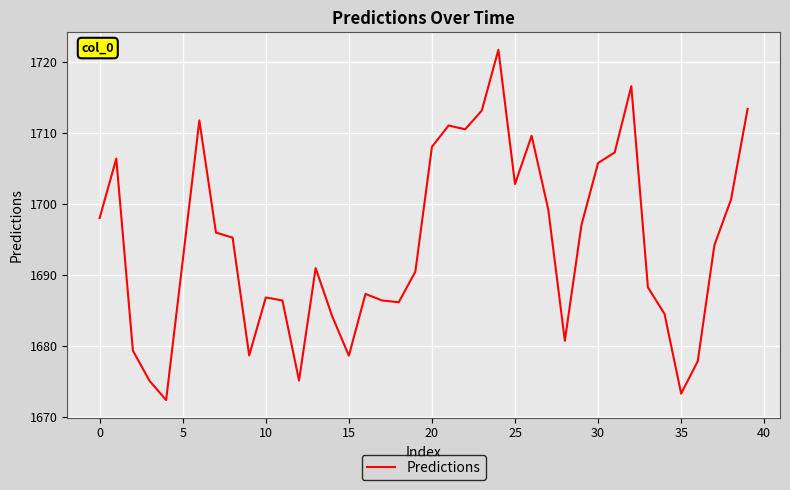

What is the difference between the maximum and minimum values?

49.3